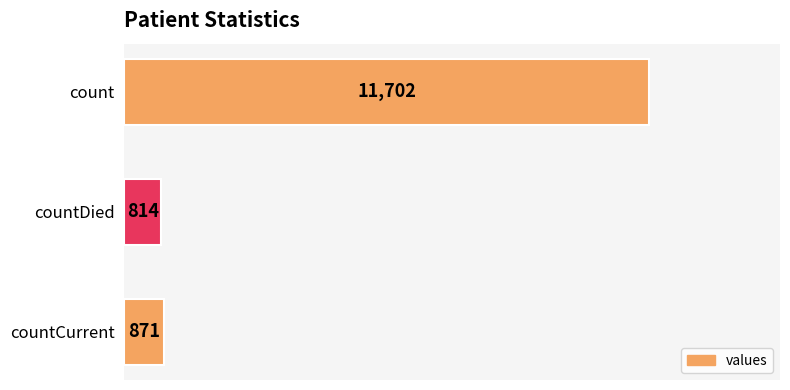

List the labels in order of value, smallest first.

countDied, countCurrent, count